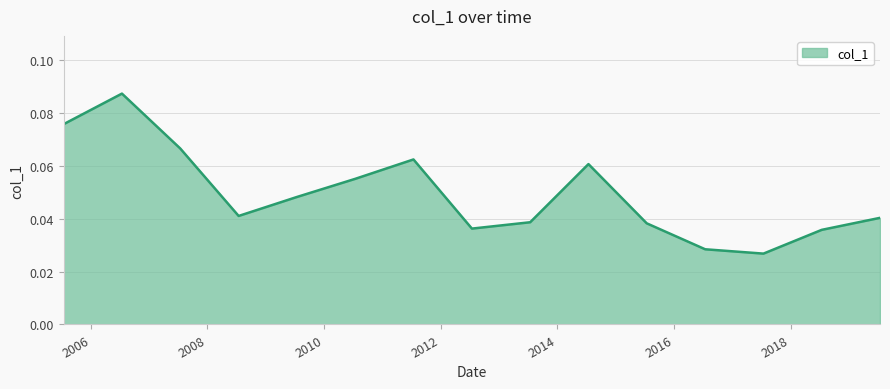

What is the label of the 15th point from the right?

2005-07-15